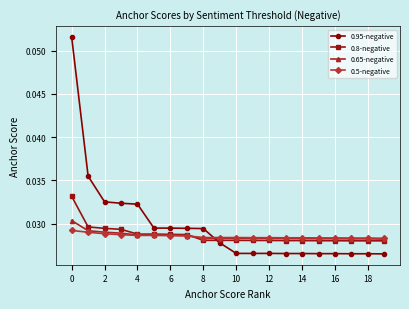

How many categories are shown in the chart?

20